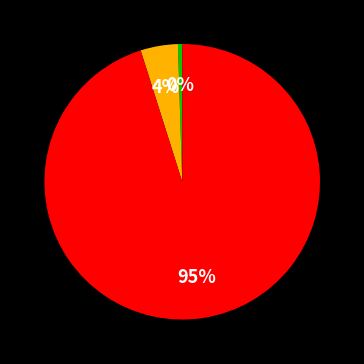

Does any single category account for the majority?

Yes